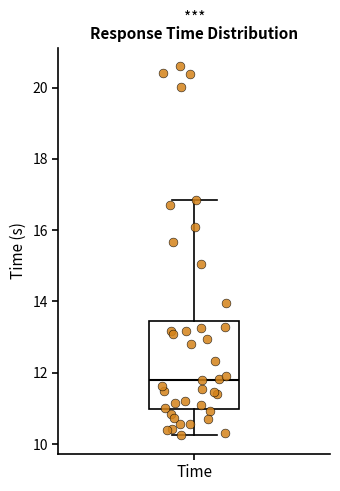

Transcribe this box plot: give where the median line is, the range the box spans, and where the two whiskers end, as read against the y-axis. The values are not printed on the chart, so give them approximately, as read against the axis.

median 11.8, box 11.0 to 13.4, whiskers 10.2 to 16.8